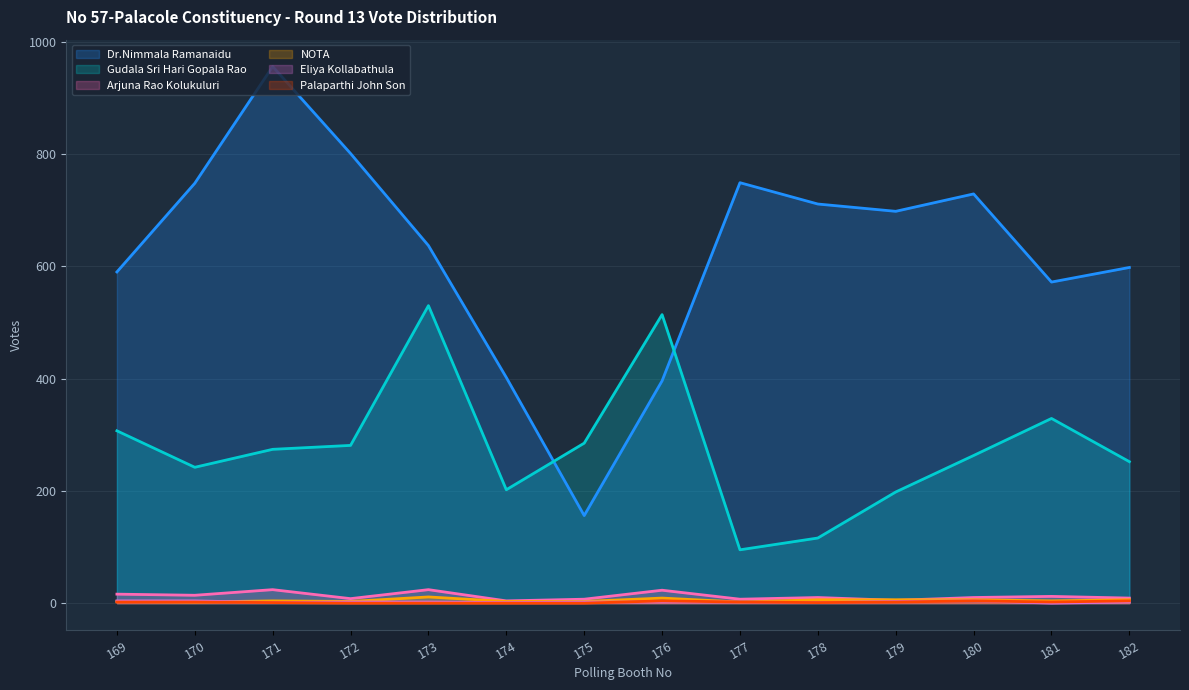

Reading right to left, extract all data points from this chart.

Dr.Nimmala Ramanaidu: 598	572	729	698	711	749	396	156	402	637	801	956	748	590
Gudala Sri Hari Gopala Rao: 252	329	263	198	116	95	514	285	202	530	281	274	242	307
Arjuna Rao Kolukuluri: 9	12	10	5	10	7	23	7	4	24	8	24	14	16
Palaparthi John Son: 4	2	4	2	1	2	4	0	0	0	0	1	2	2
Eliya Kollabathula: 2	0	4	3	1	2	2	2	1	2	2	1	4	4
NOTA: 6	4	6	6	6	2	9	3	3	11	3	4	2	3